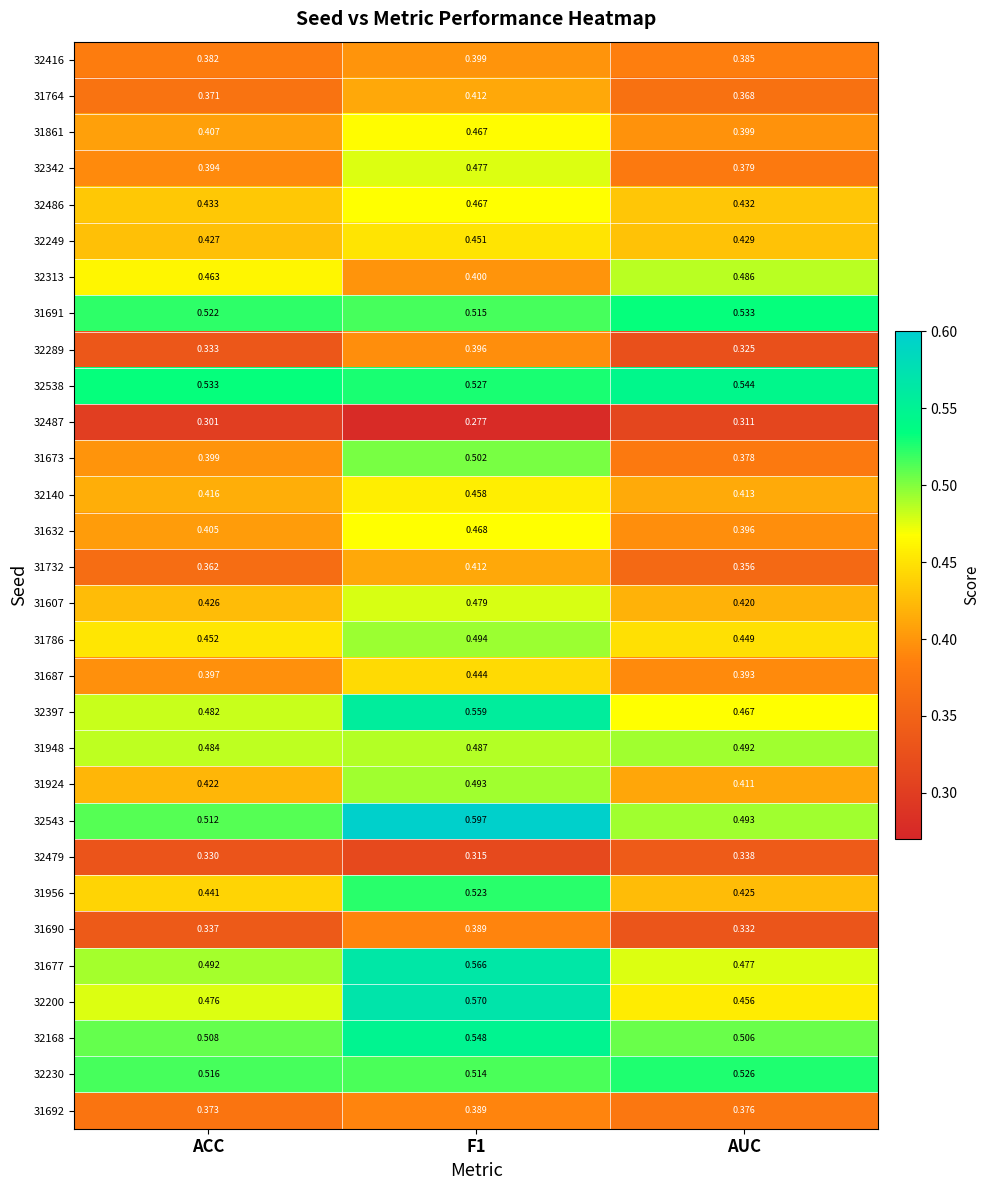

Is the value of 32538 at F1 greater than the value of 31673 at AUC?

Yes